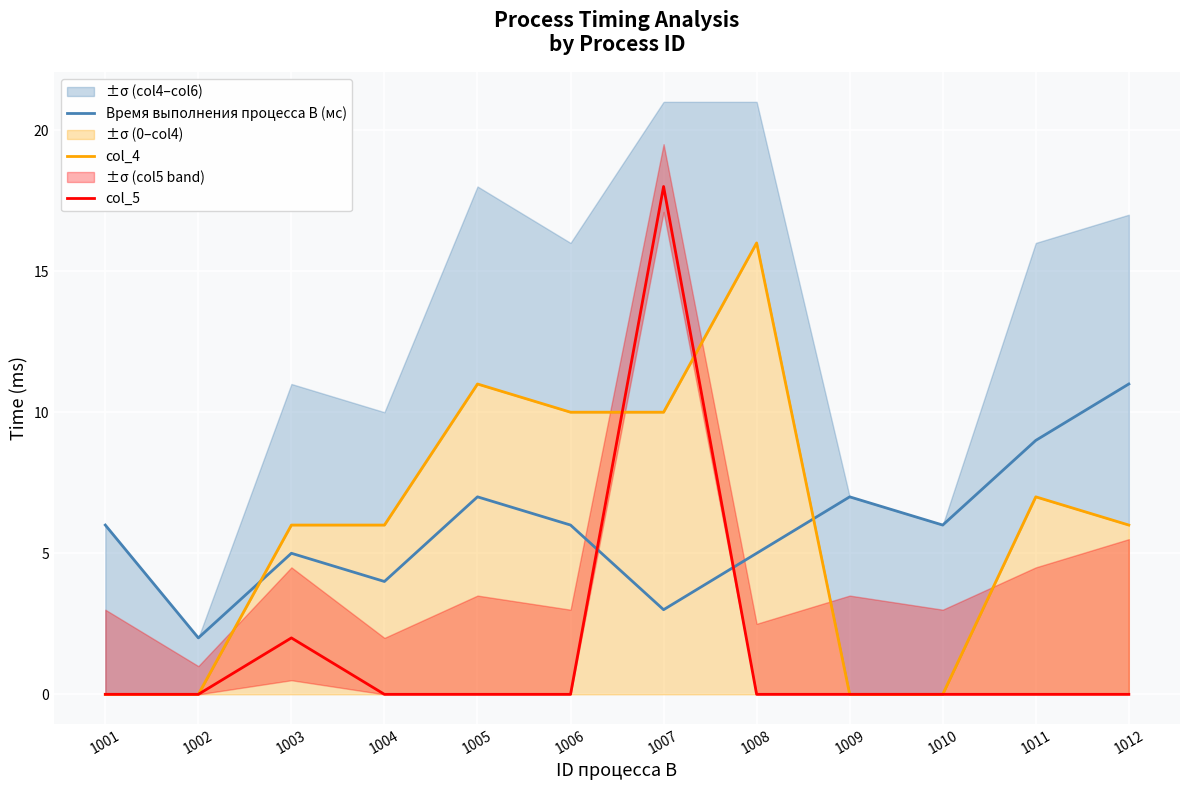

Reading left to right, extract all data points from this chart.

Время выполнения процесса B (мс): 1001=6	1002=2	1003=5	1004=4	1005=7	1006=6	1007=3	1008=5	1009=7	1010=6	1011=9	1012=11
col_4: 1001=0	1002=0	1003=6	1004=6	1005=11	1006=10	1007=10	1008=16	1009=0	1010=0	1011=7	1012=6
col_5: 1001=0	1002=0	1003=2	1004=0	1005=0	1006=0	1007=18	1008=0	1009=0	1010=0	1011=0	1012=0